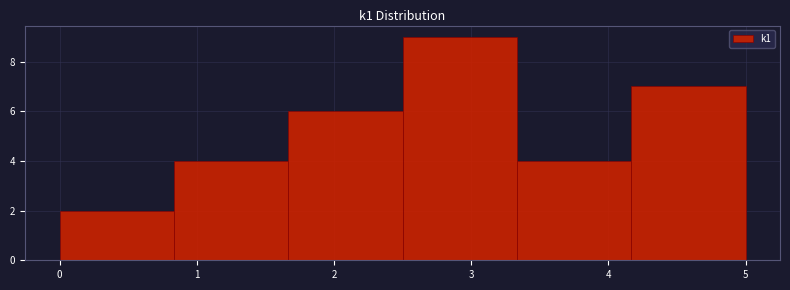

How tall is the bar that spans 1.7 to 2.5 on the x-axis? Neither the bar edges nor the heights are printed on the chart, so give them approximately, as read against the axes.

6